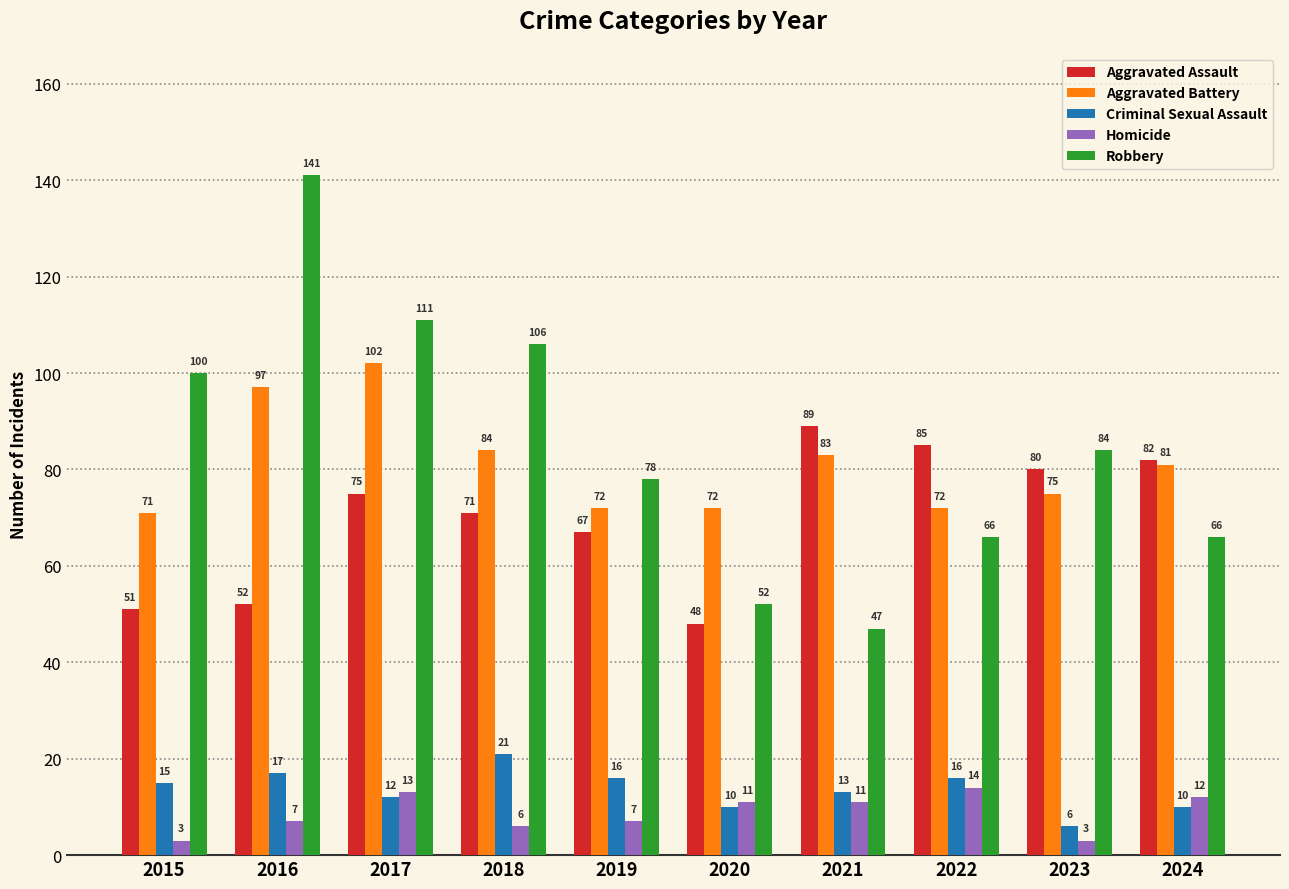

What is the lowest value of the Aggravated Assault series?

48